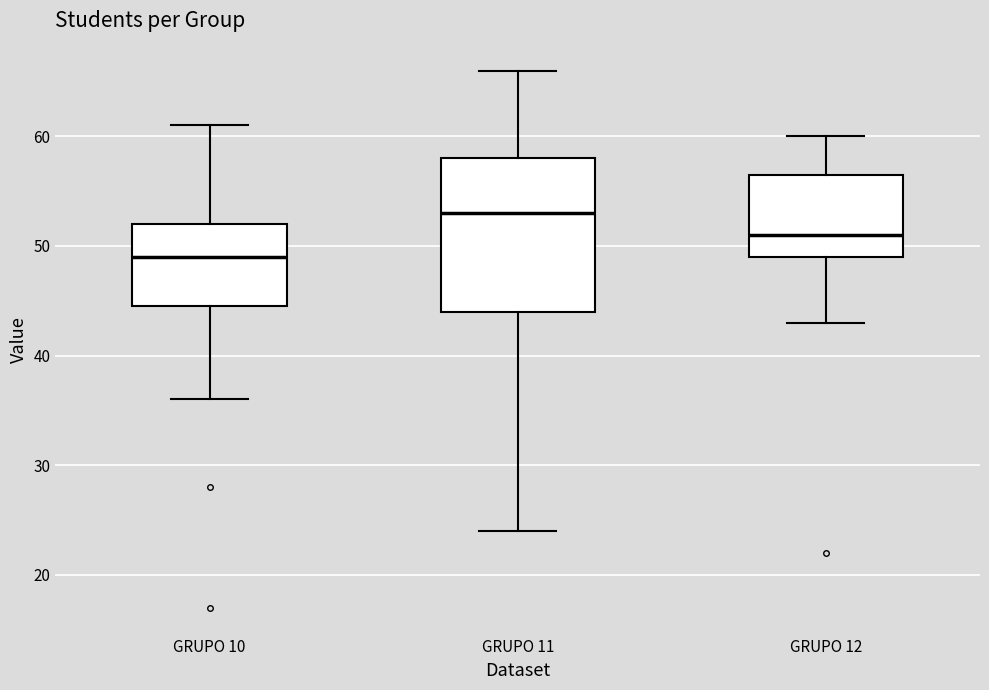

Where does the upper whisker of the box for GRUPO 11 end on the y-axis? The values are not printed on the chart, so give them approximately, as read against the axis.

66